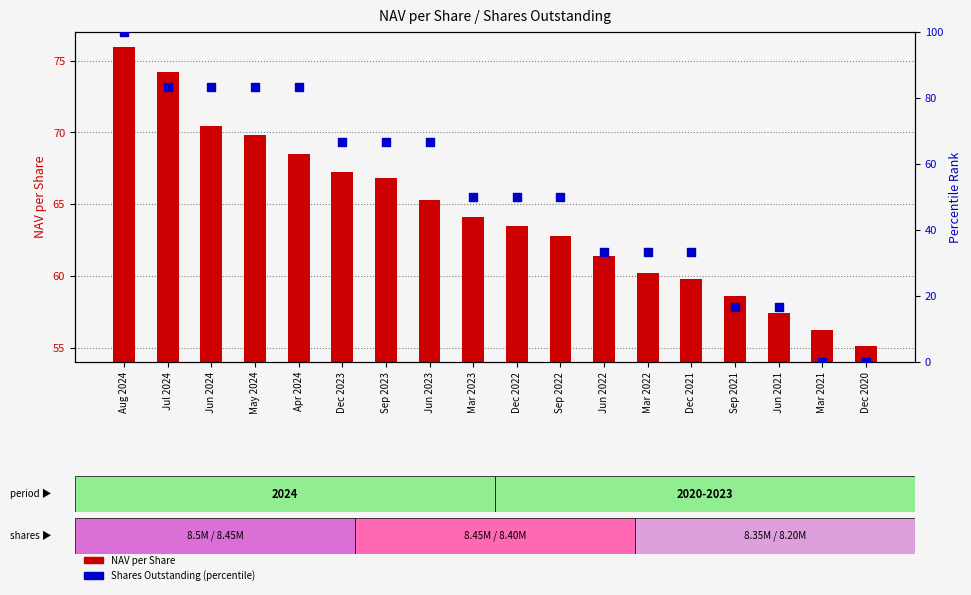

Which series reaches the maximum Y coordinate?

Shares Outstanding (percentile)